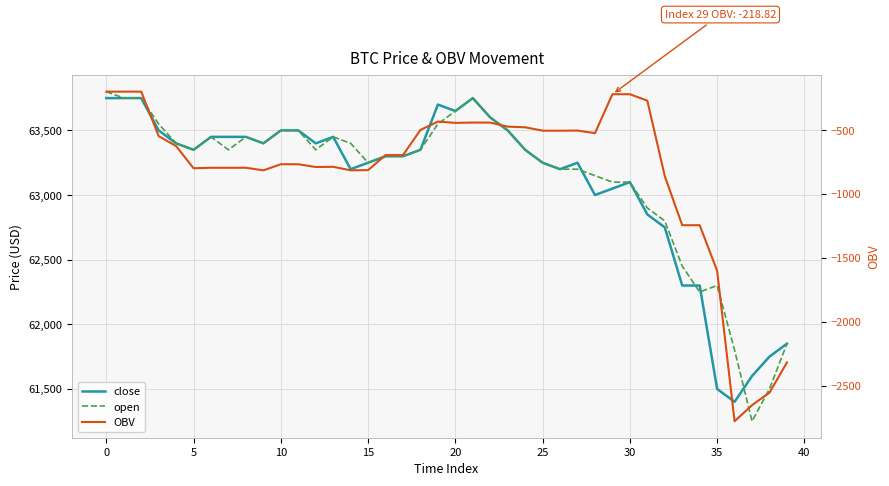

What is the sum of all open values?

2525150.0